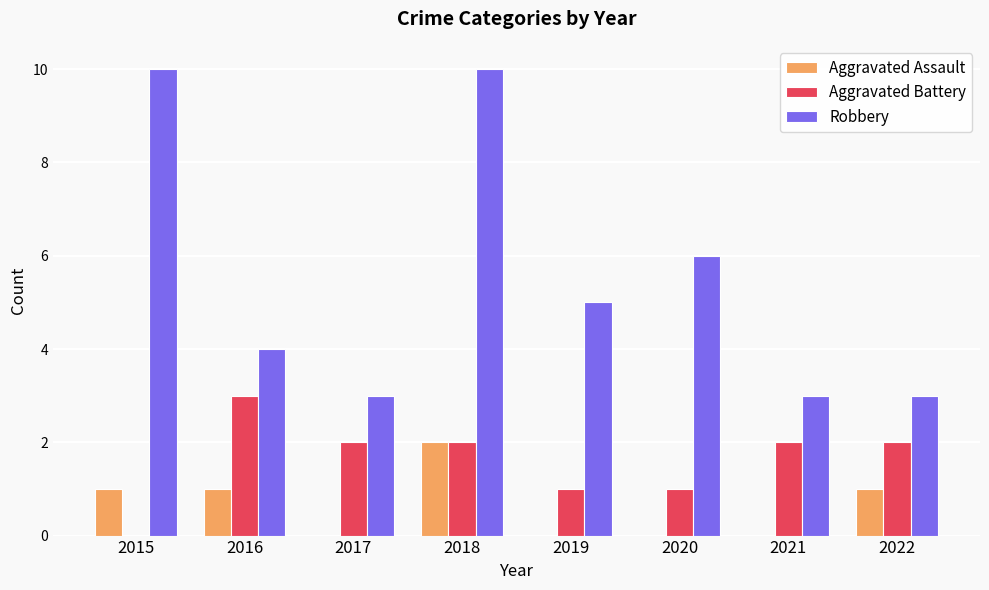

What is the average value of the Aggravated Assault series?

1